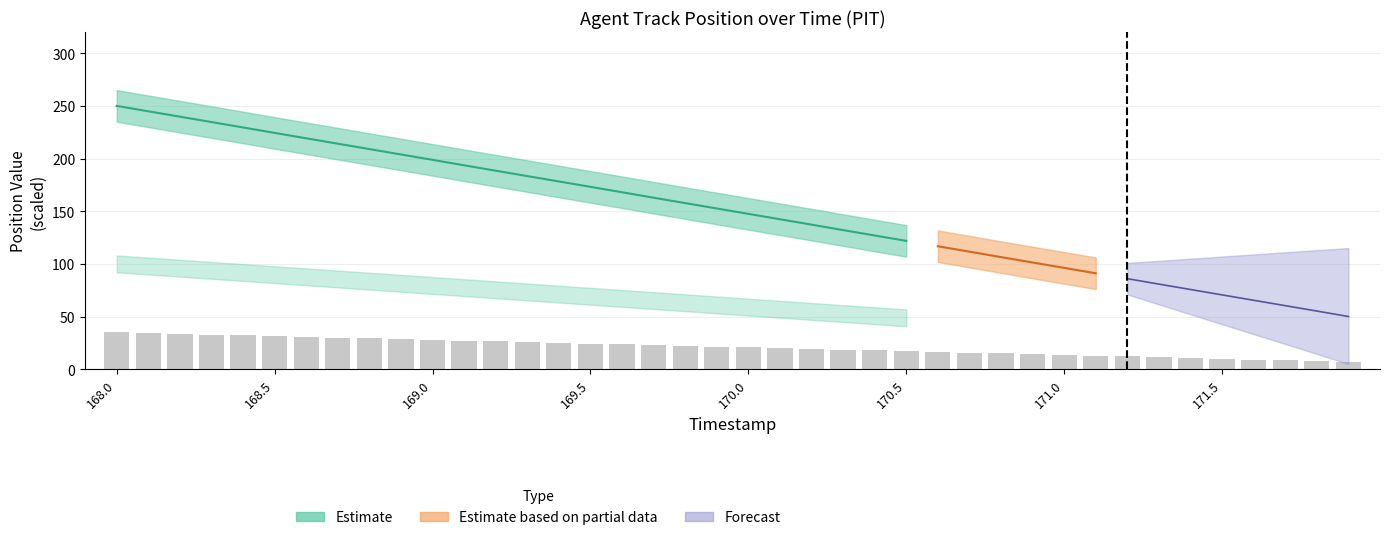

List the labels in order of value, largest first.

168.0, 168.1, 168.2, 168.3, 168.4, 168.5, 168.6, 168.7, 168.8, 168.9, 169.0, 169.1, 169.2, 169.3, 169.4, 169.5, 169.6, 169.7, 169.8, 169.9, 170.0, 170.1, 170.2, 170.3, 170.4, 170.5, 170.6, 170.7, 170.8, 170.9, 171.0, 171.1, 171.2, 171.3, 171.4, 171.5, 171.6, 171.7, 171.8, 171.9